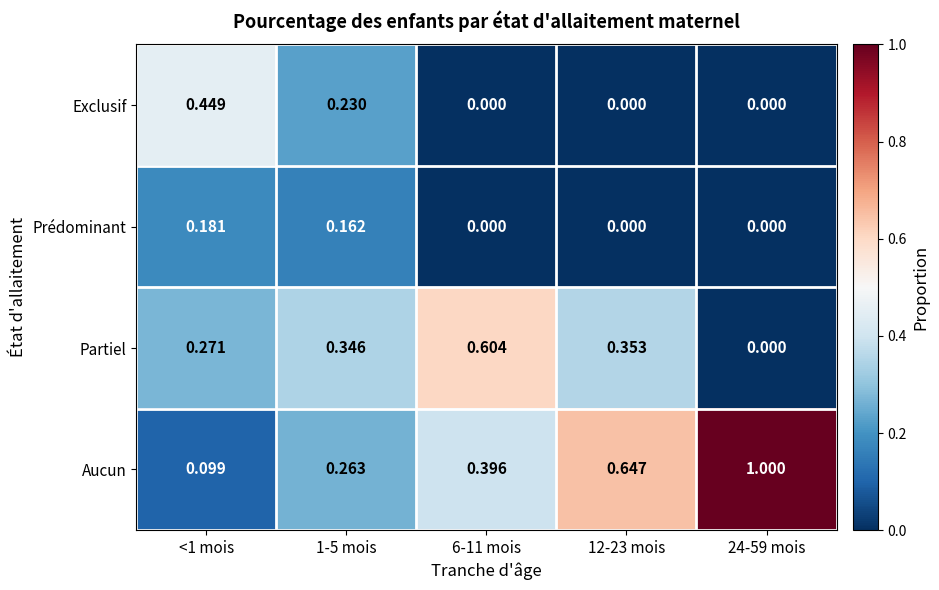

Which series has the largest range (max minus min)?

Aucun